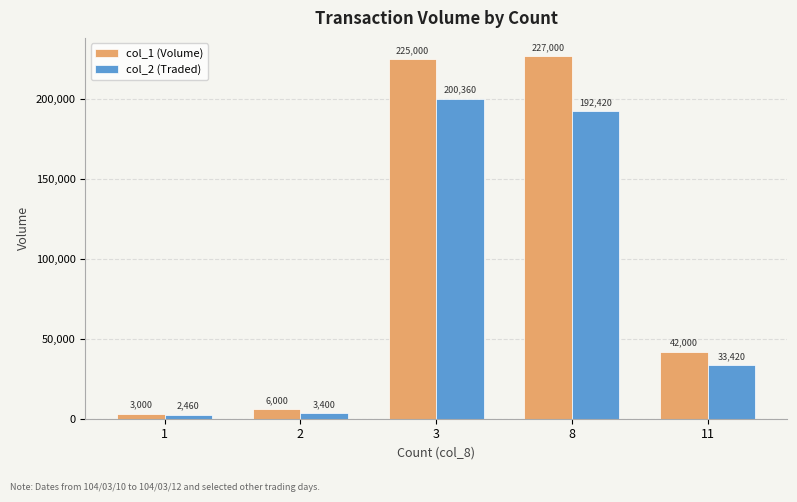

What is the difference between the second highest and minimum values in the col_2 (Traded) series?

189960